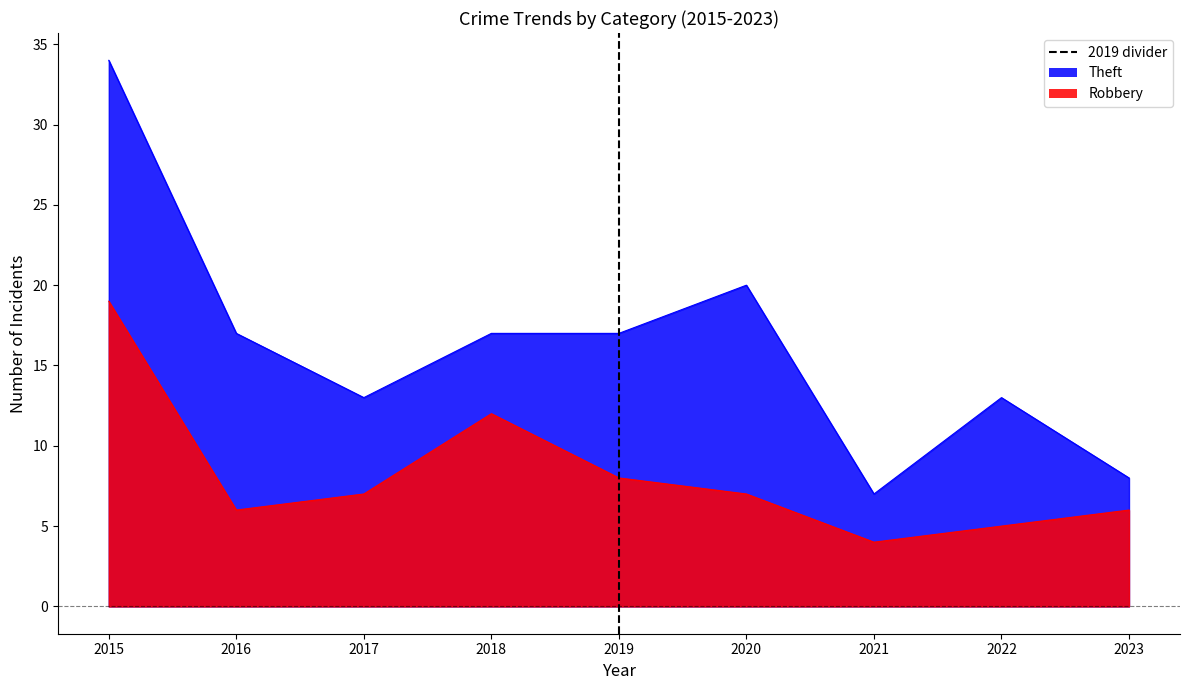

Reading right to left, transcribe all the data shown in this chart.

Robbery: 2023=6	2022=5	2021=4	2020=7	2019=8	2018=12	2017=7	2016=6	2015=19
Theft: 2023=8	2022=13	2021=7	2020=20	2019=17	2018=17	2017=13	2016=17	2015=34